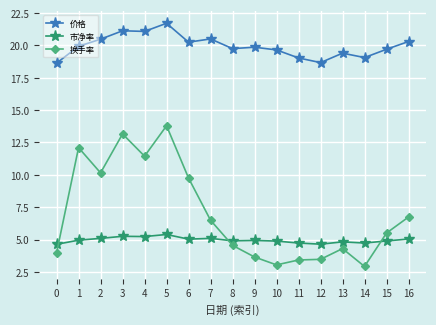

Read the 价格 value at 15.

19.7